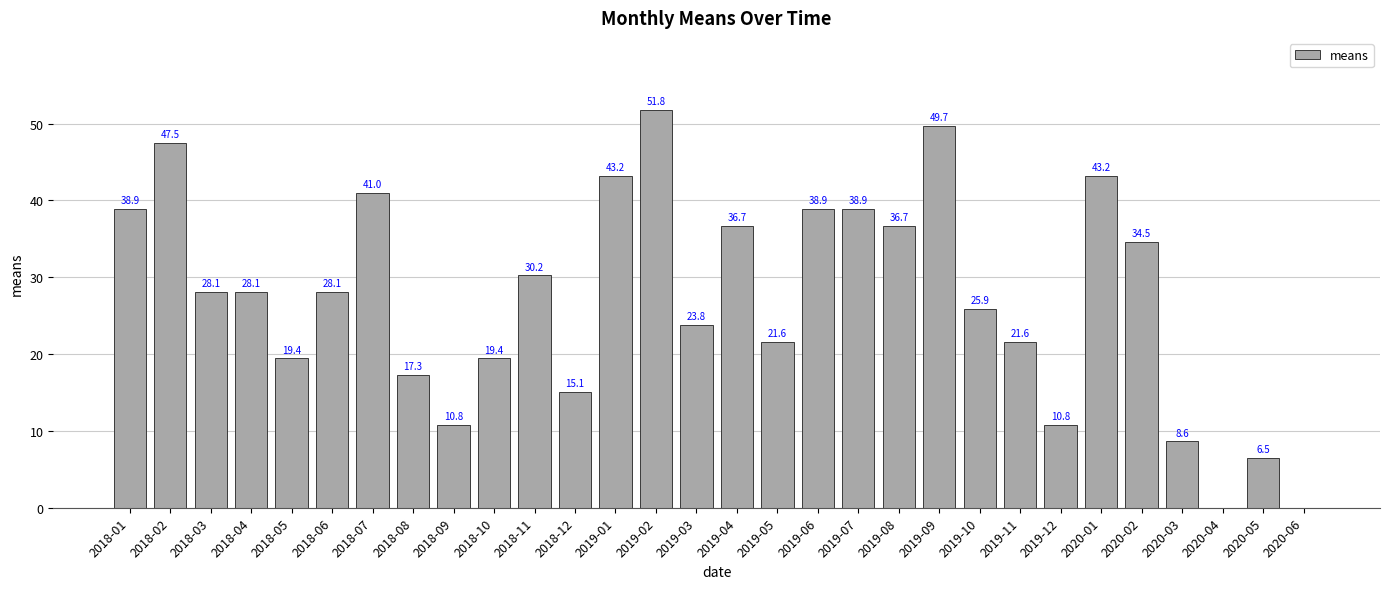

At which category does the chart reach its peak across all series?

2019-02